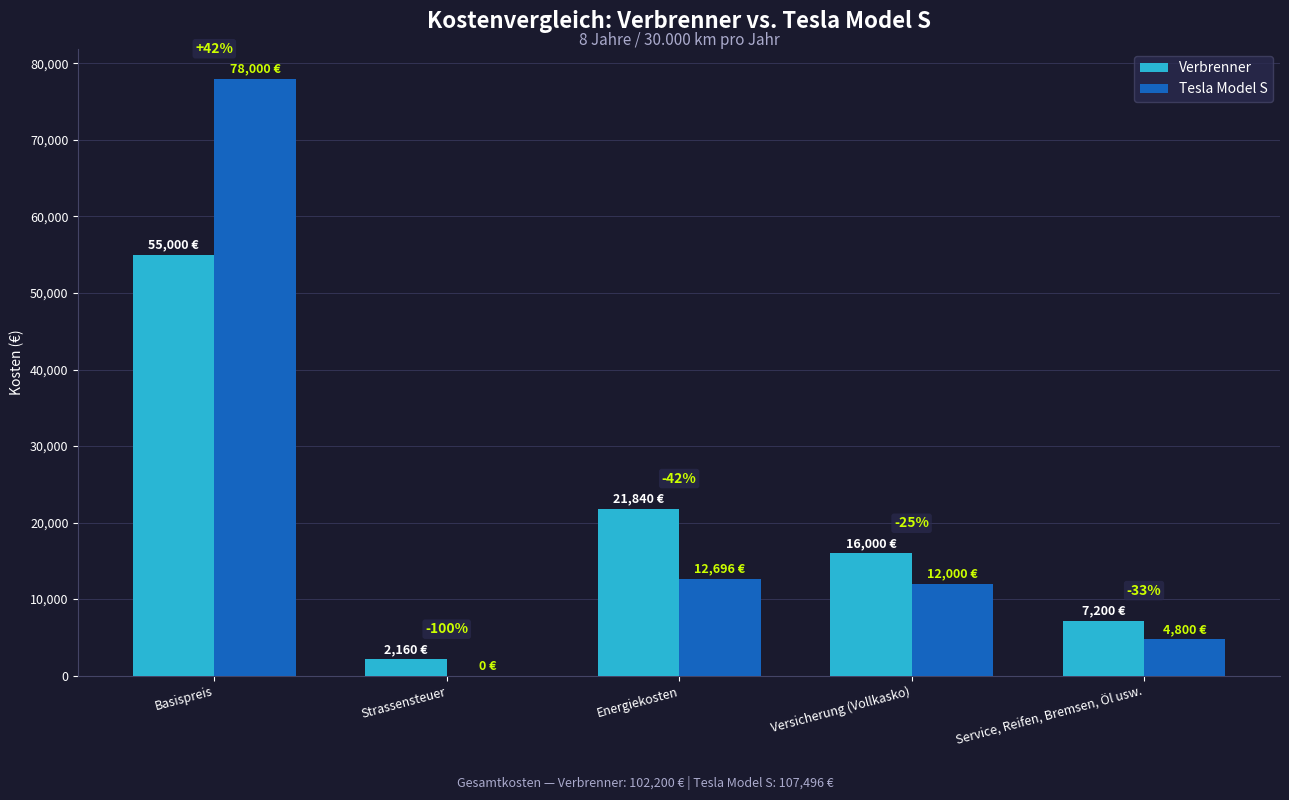

Which series changed the most between Strassensteuer and Service, Reifen, Bremsen, Öl usw.?

Verbrenner